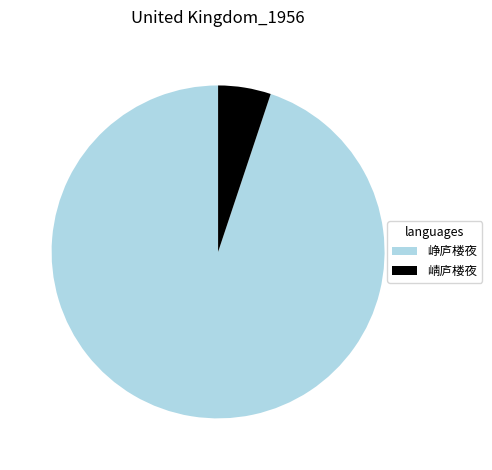

Which slice represents more than half of the pie?

峥庐楼夜